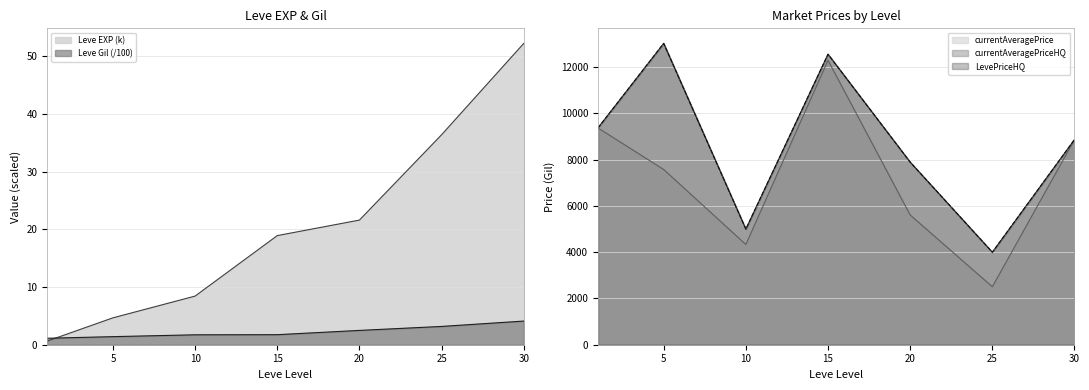

Does the chart have visible grid lines?

Yes